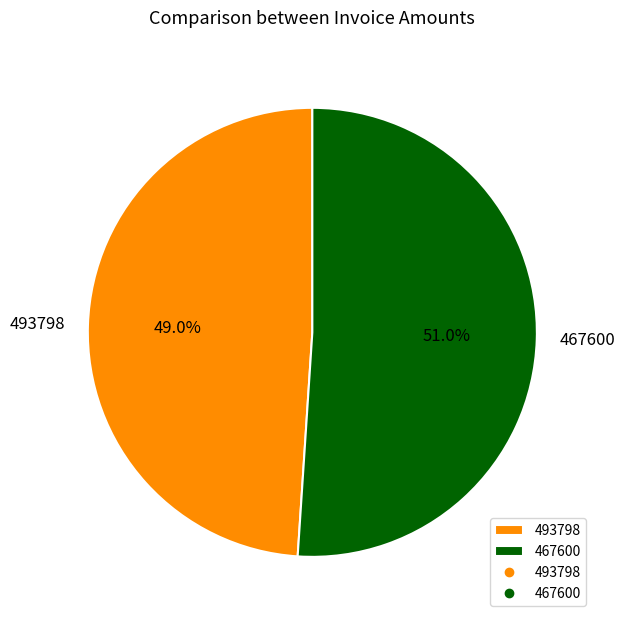

How many slices are in this pie chart?

2